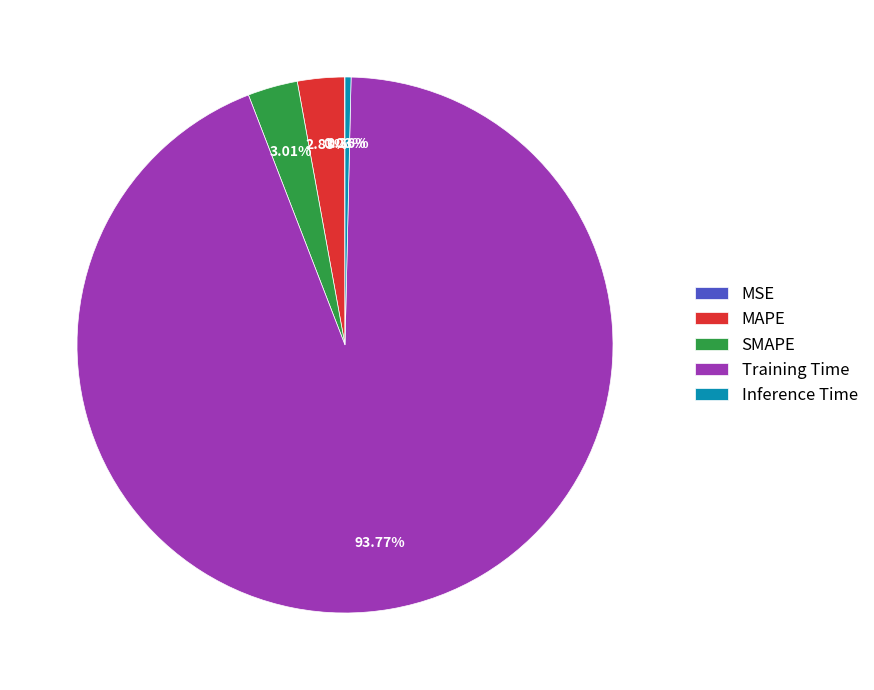

Which category has the biggest portion of the pie?

Training Time